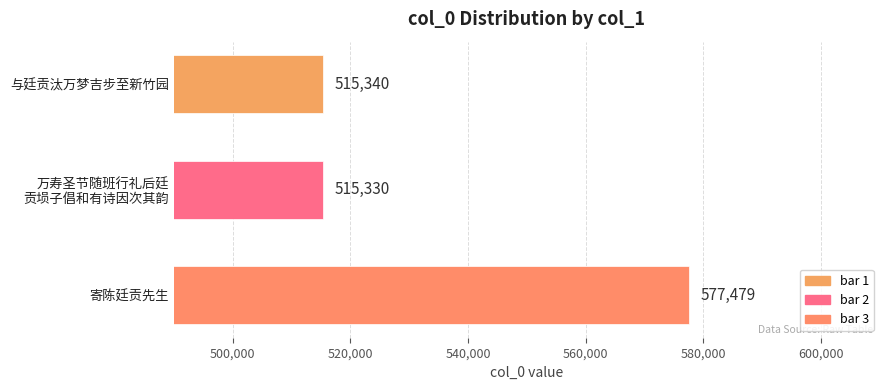

At which label is the value closest to 546404?

与廷贡汰万梦吉步至新竹园